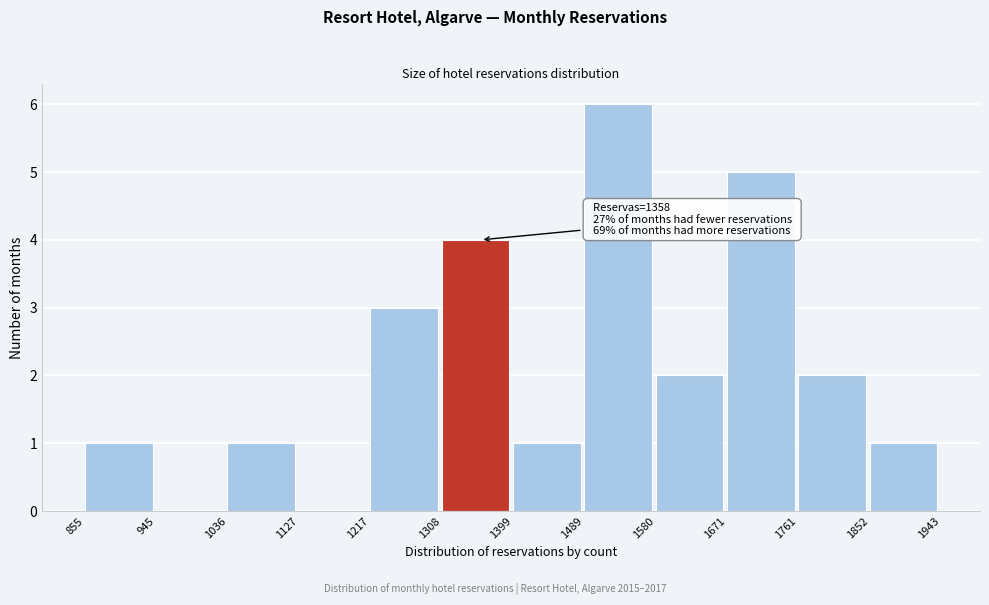

Which range on the x-axis has the tallest bar?

1489 to 1580